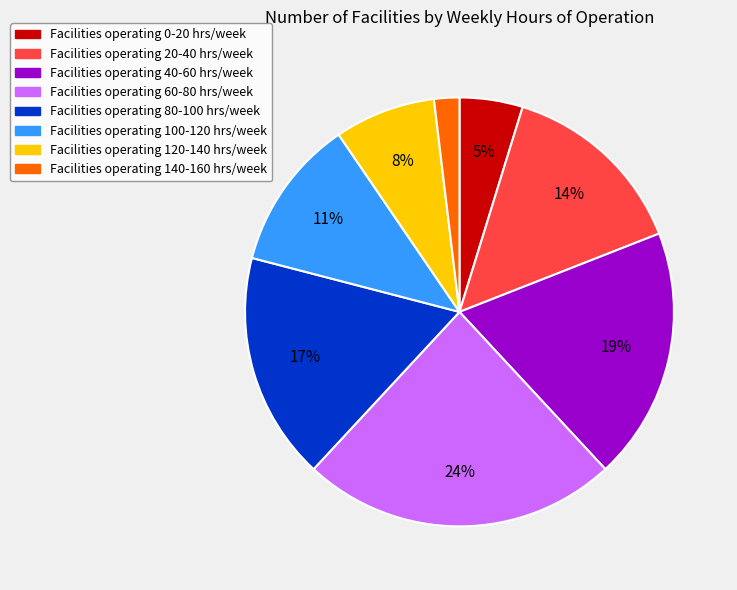

Is there any slice that represents more than half of the pie?

No